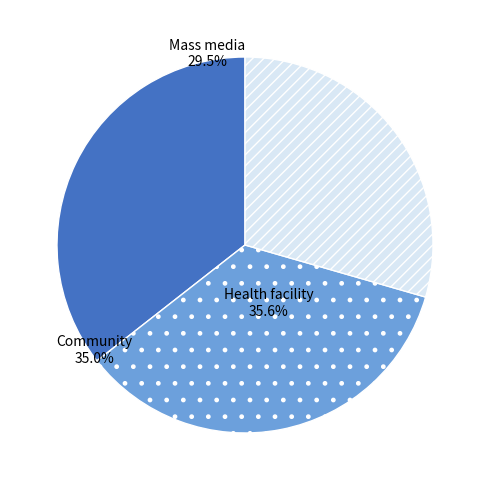

Which slice is the smallest?

Mass media